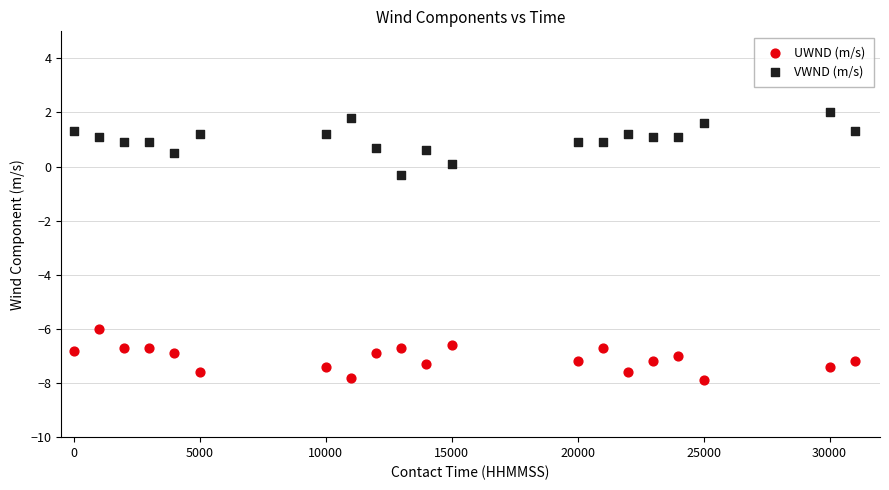

Which series reaches the minimum Y coordinate?

UWND (m/s)